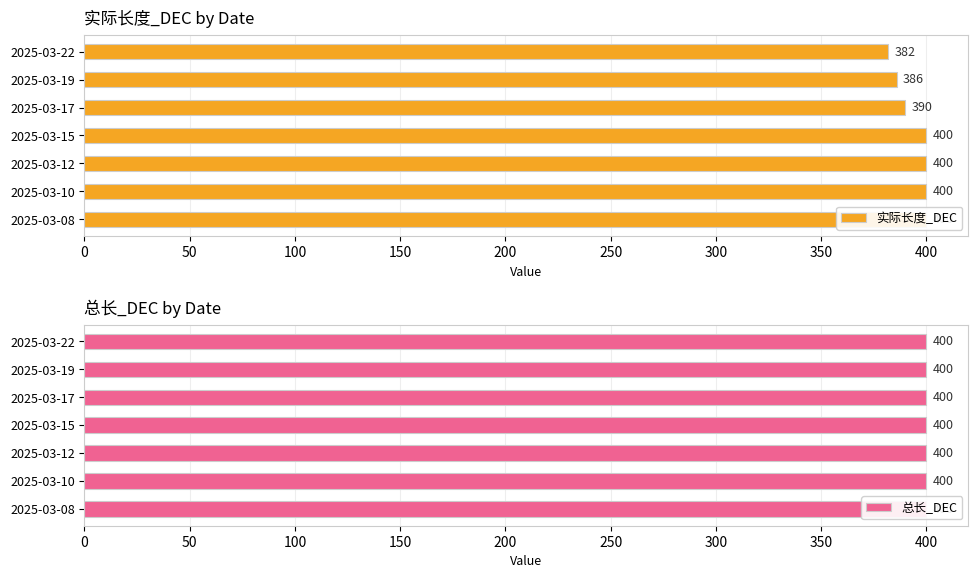

How many bars are there in total?

14